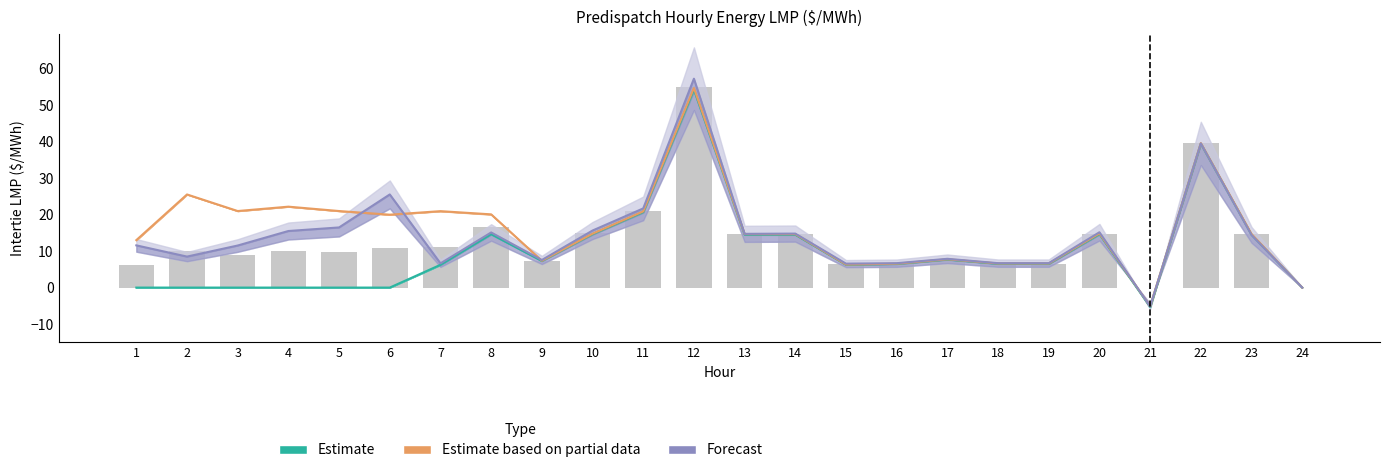

Read the Estimate value at 7.

6.2